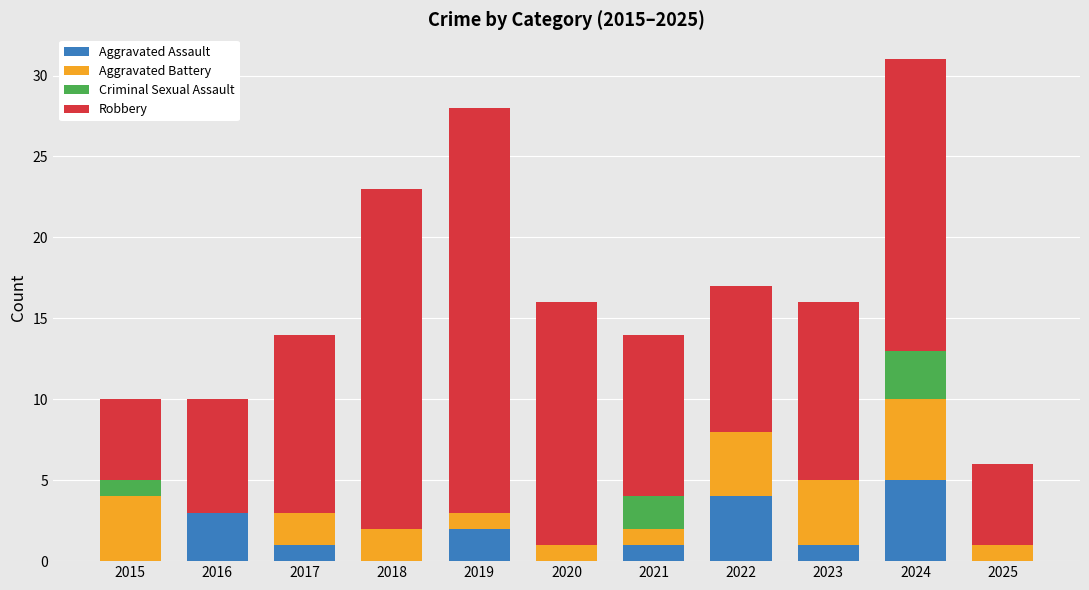

At which category is the sum across all series the highest?

2024